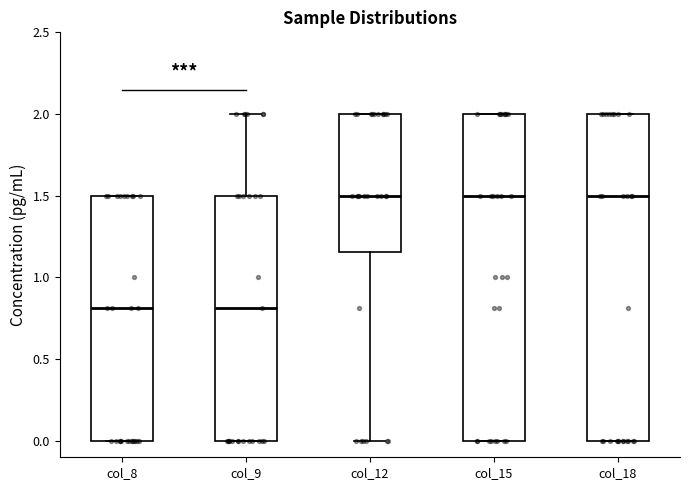

Reading left to right, read every box against the y-axis: the position of its median line, the range the box covers, and the ends of its whiskers. The values are not printed on the chart, so give them approximately, as read against the axis.

col_8: median 0.80, box 0.00 to 1.50, whiskers 0.00 to 1.50
col_9: median 0.80, box 0.00 to 1.50, whiskers 0.00 to 2.00
col_12: median 1.50, box 1.15 to 2.00, whiskers 0.00 to 2.00
col_15: median 1.50, box 0.00 to 2.00, whiskers 0.00 to 2.00
col_18: median 1.50, box 0.00 to 2.00, whiskers 0.00 to 2.00